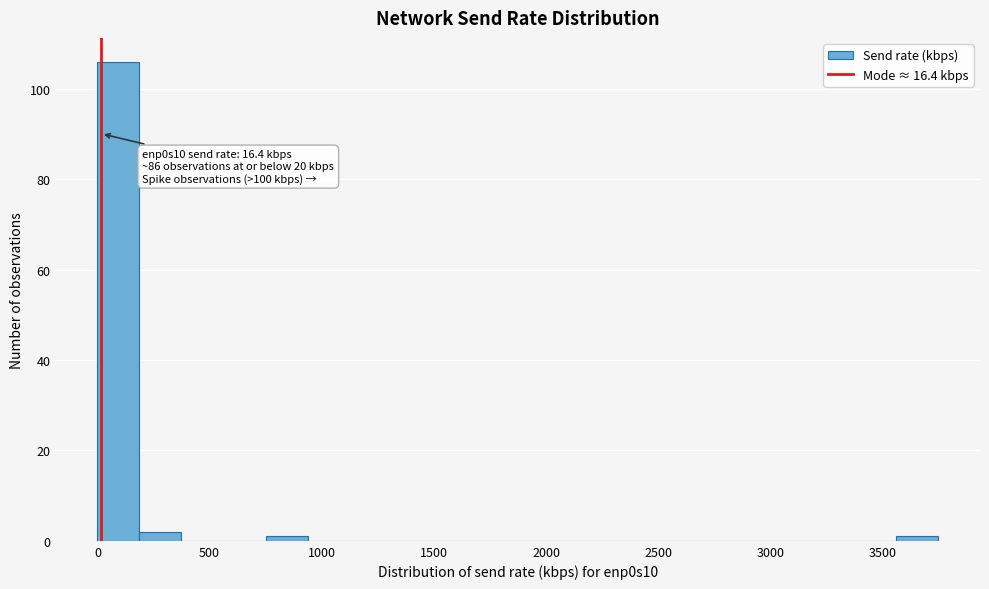

Around what value on the x-axis is the tallest bar? Give the approximate position of its centre, as read against the axis.

100